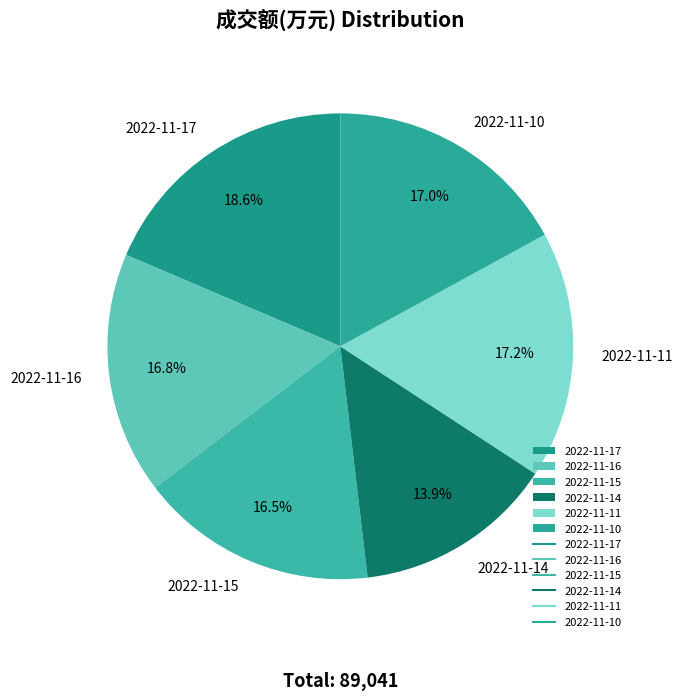

Is it true that 2022-11-16 is 31% of the pie?

False